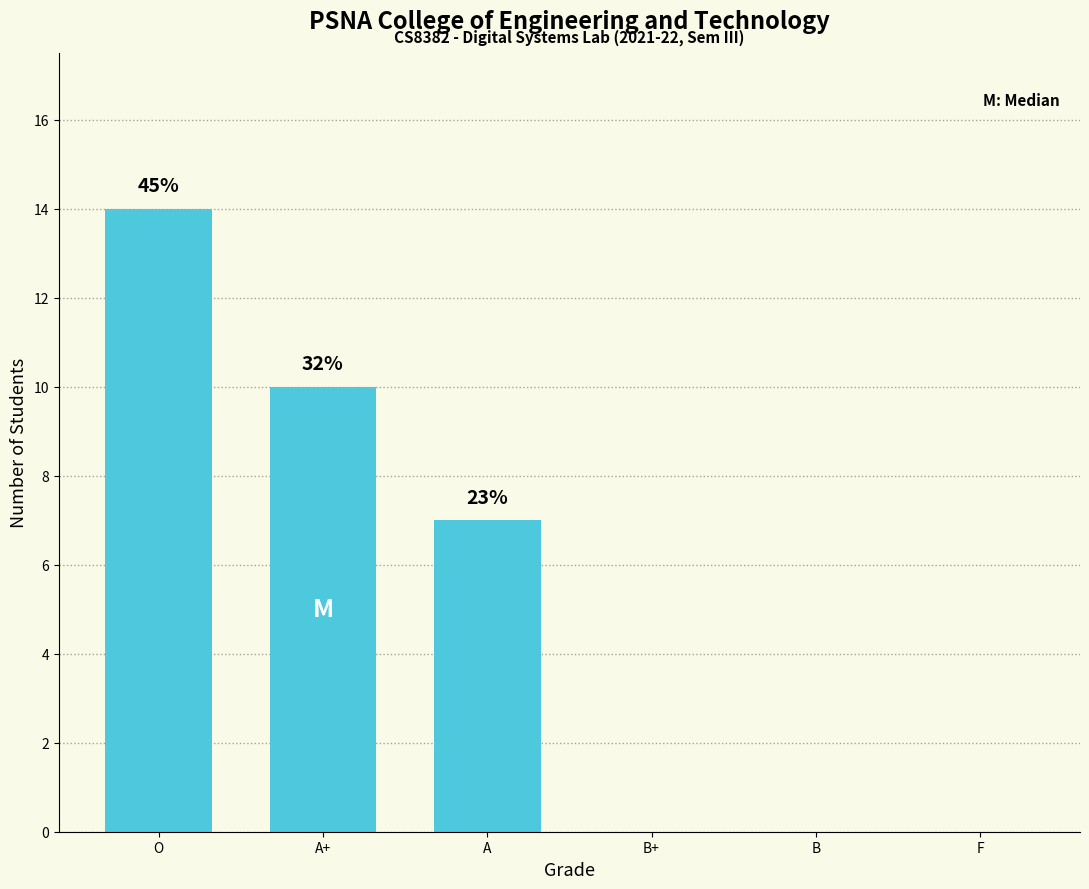

The chart shows a value of -5 at B+. True or false?

False